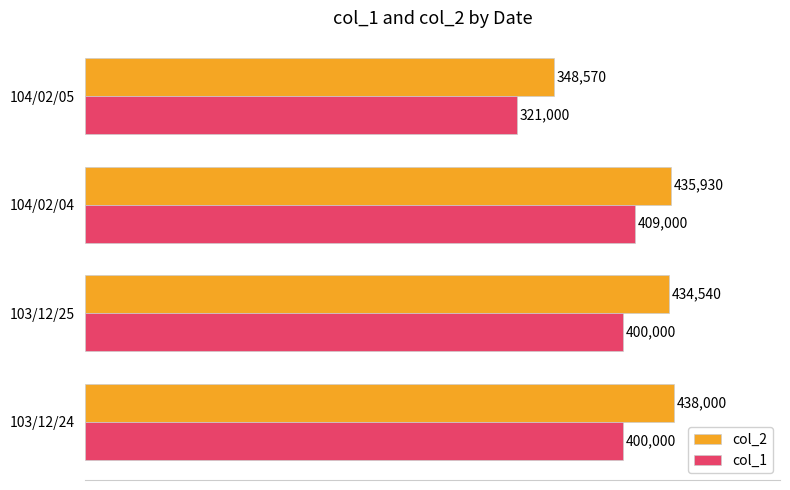

What is the approximate value of col_1 at 103/12/25, to the nearest 10?

400000